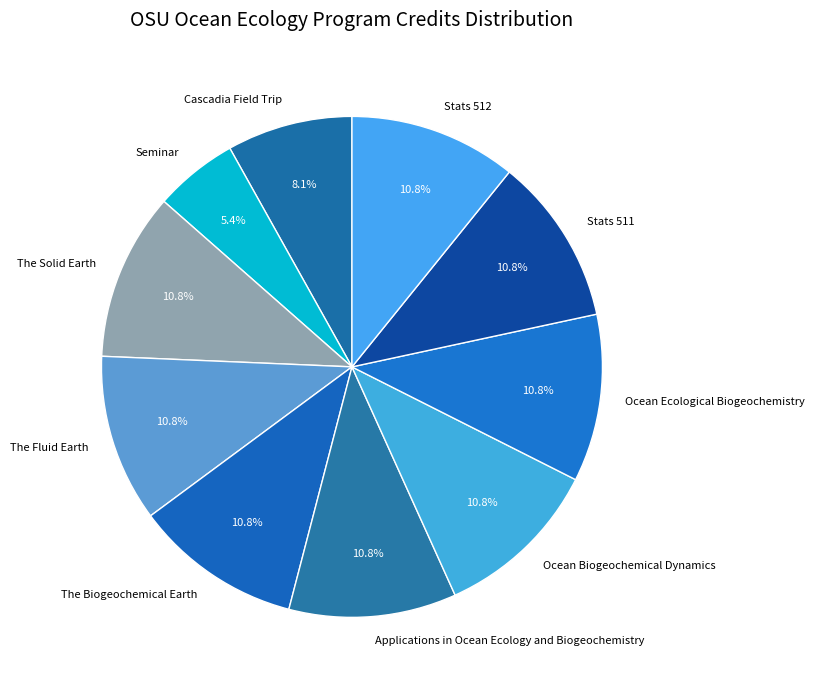

To the nearest percent, what percentage of the pie is Ocean Ecological Biogeochemistry?

11%